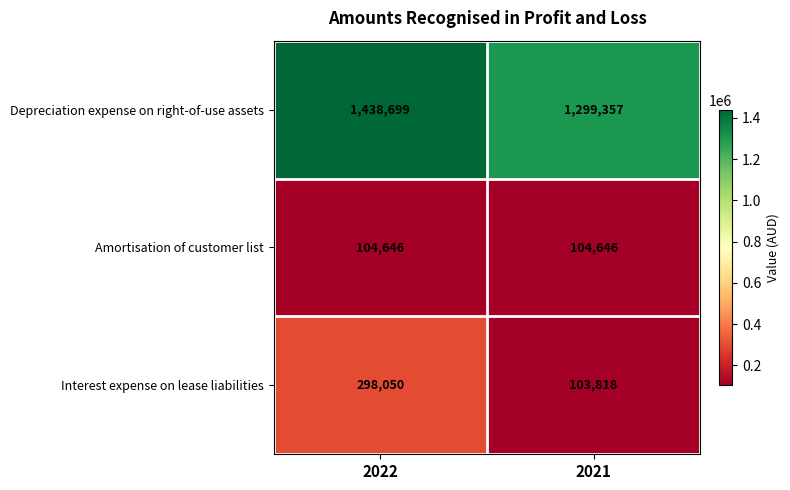

Reading left to right, list all the values displayed in this chart.

Depreciation expense on right-of-use assets: 1438699	1299357
Amortisation of customer list: 104646	104646
Interest expense on lease liabilities: 298050	103818